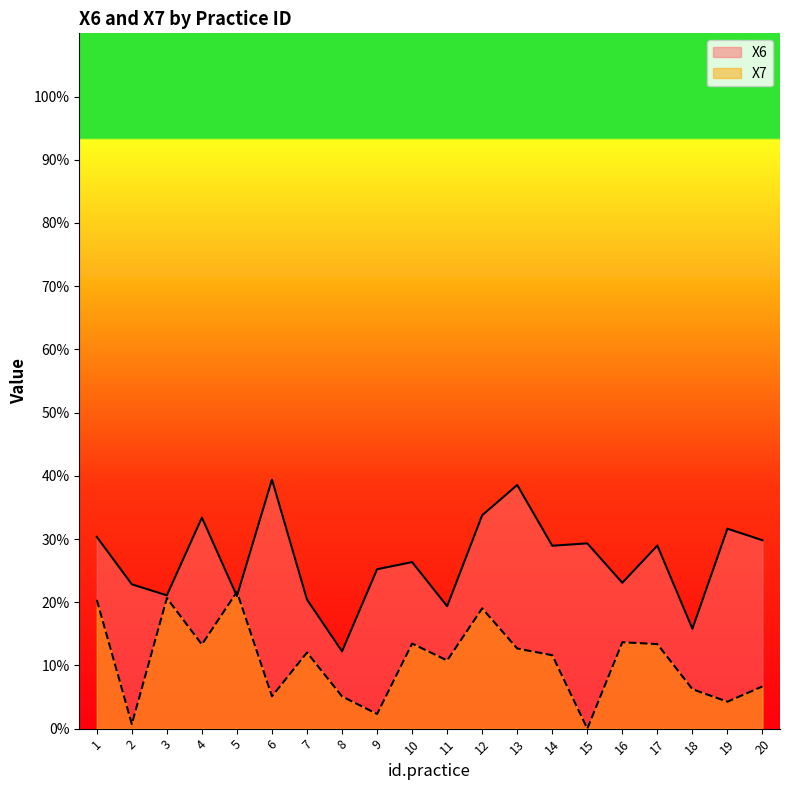

What is the value of the X6 point at the 20th from the left?

29.8